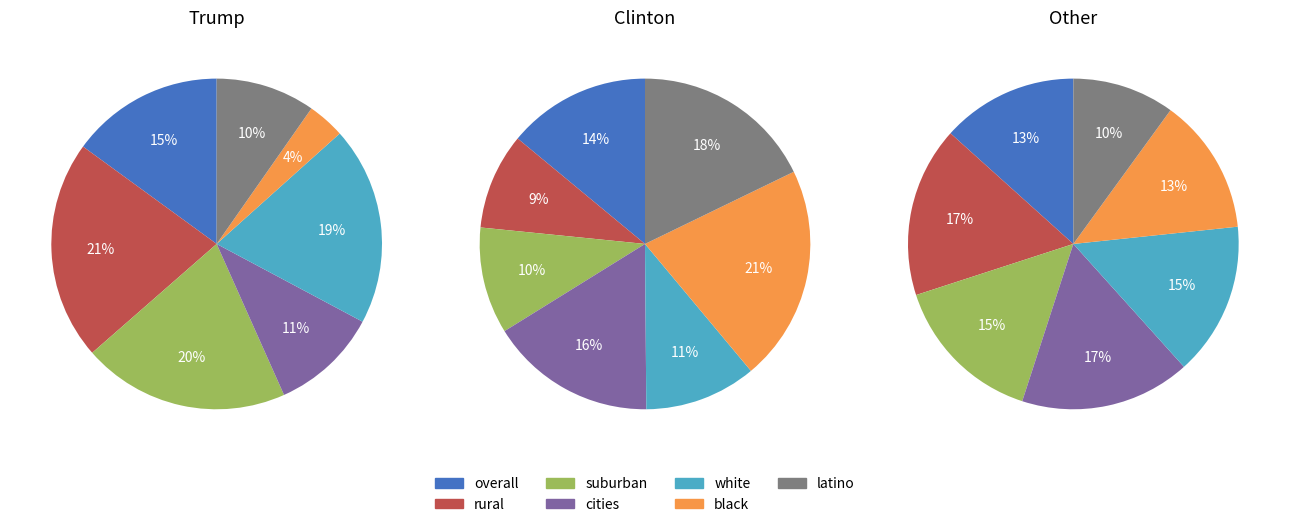

To the nearest percent, what percentage of the pie is white?

19%